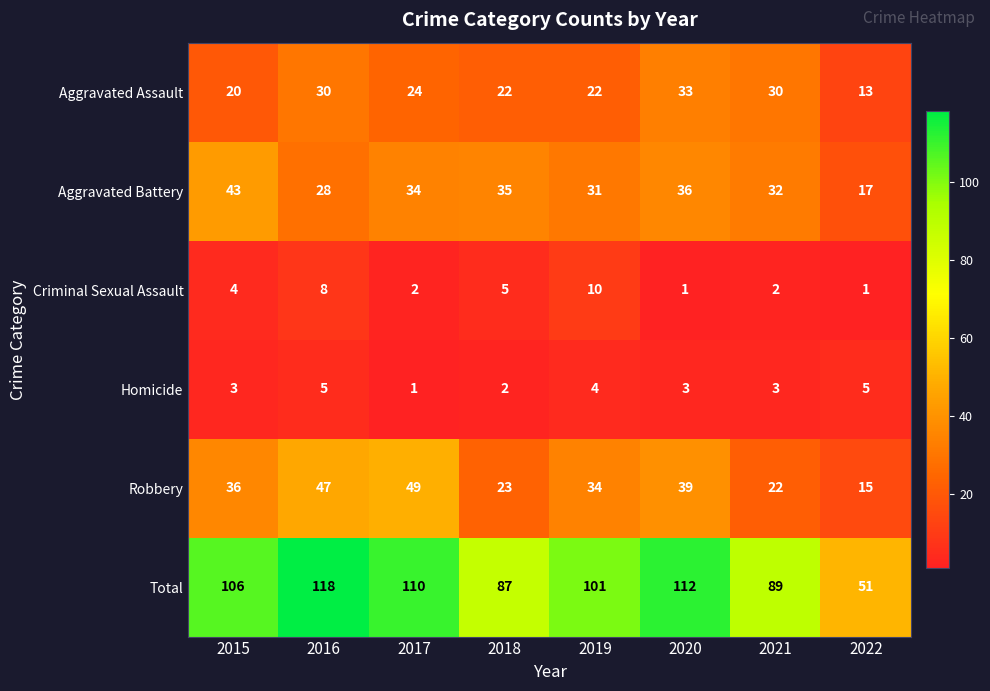

True or false: Criminal Sexual Assault has a value of 4 at 2015.

True